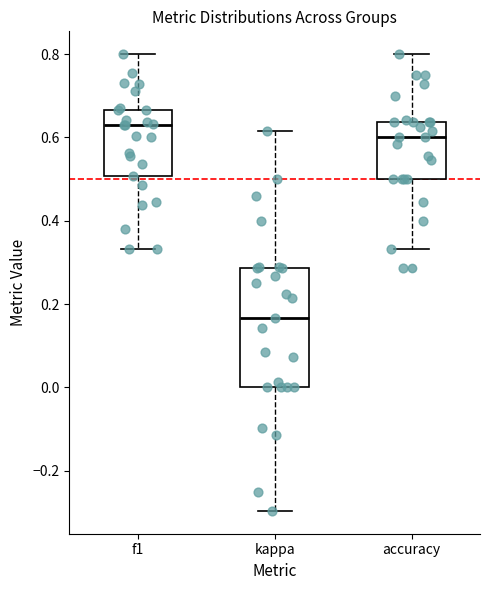

Reading left to right, read every box against the y-axis: the position of its median line, the range the box covers, and the ends of its whiskers. The values are not printed on the chart, so give them approximately, as read against the axis.

f1: median 0.64, box 0.50 to 0.66, whiskers 0.34 to 0.80
kappa: median 0.16, box 0.00 to 0.28, whiskers -0.30 to 0.62
accuracy: median 0.60, box 0.50 to 0.64, whiskers 0.34 to 0.80